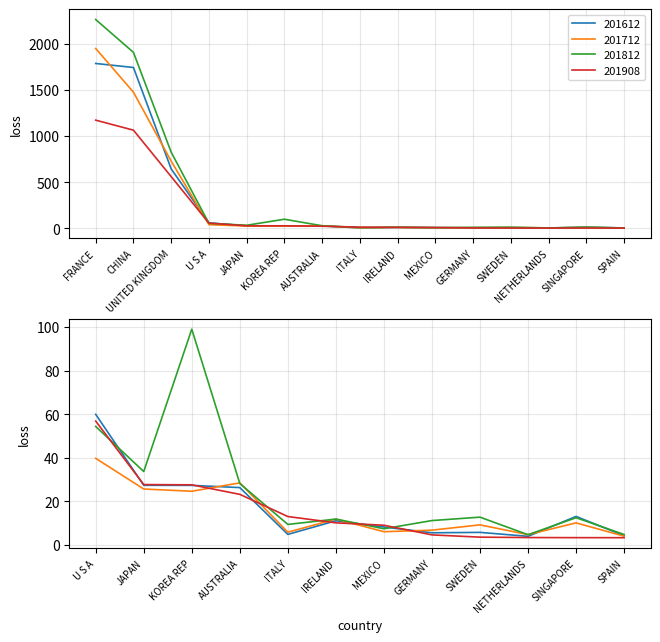

What is the spread (max minus min) of values at UNITED KINGDOM?

264.7